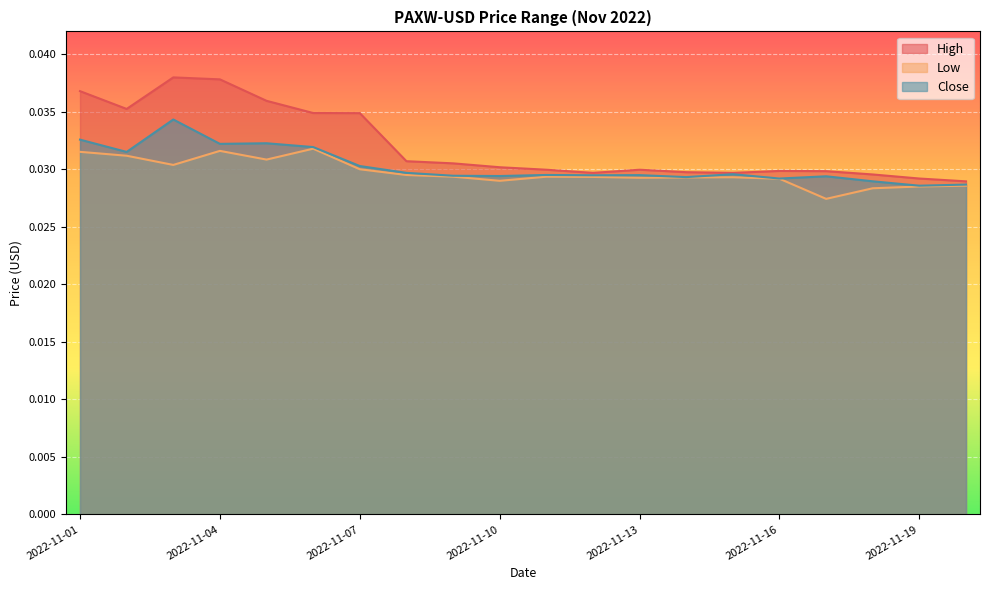

Which series has the largest total across all categories?

High